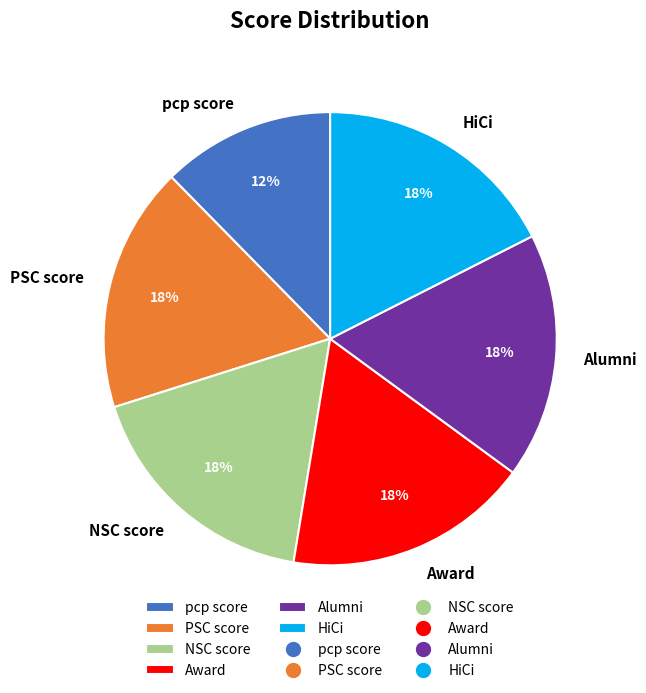

Is it true that Alumni is 18% of the pie?

True